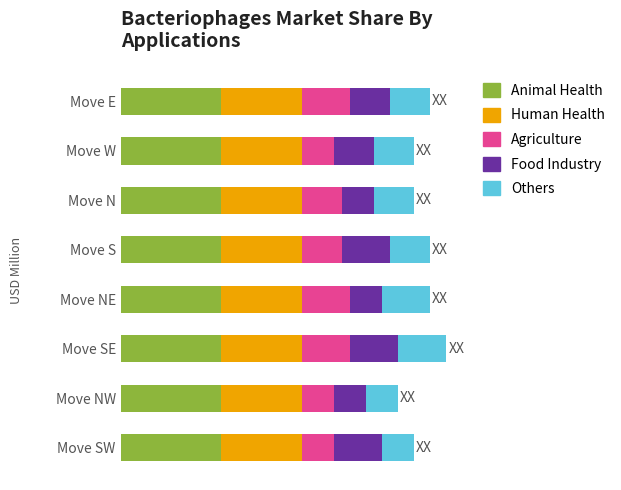

What are all the series names shown in the legend?

Animal Health, Human Health, Agriculture, Food Industry, Others